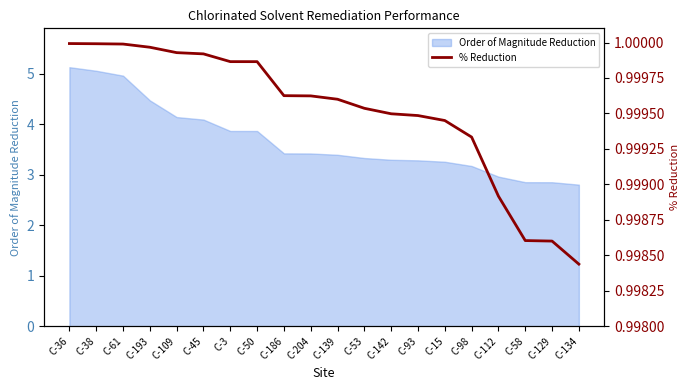

The Order of Magnitude Reduction series shows 2.8 at C-134. True or false?

True